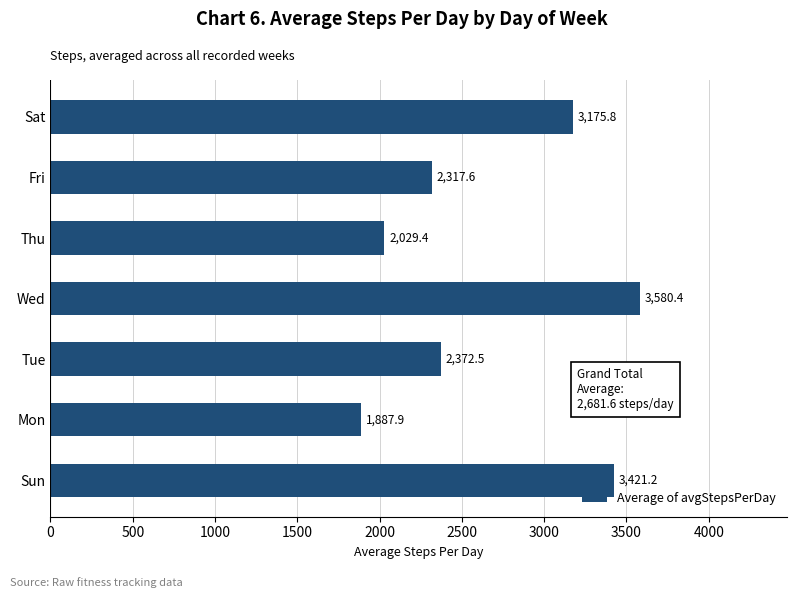

What is the change in value from Wed to Sat?

-404.6